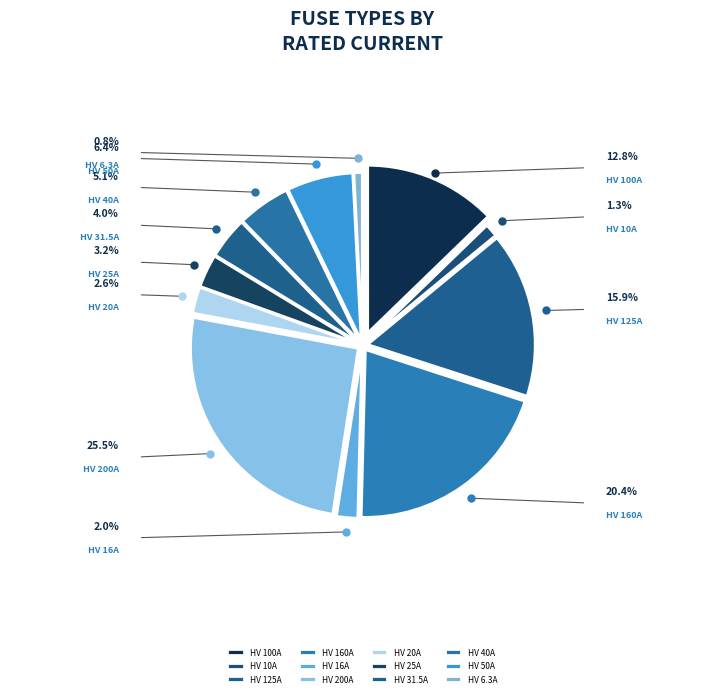

Which slice is the largest?

HV 200A